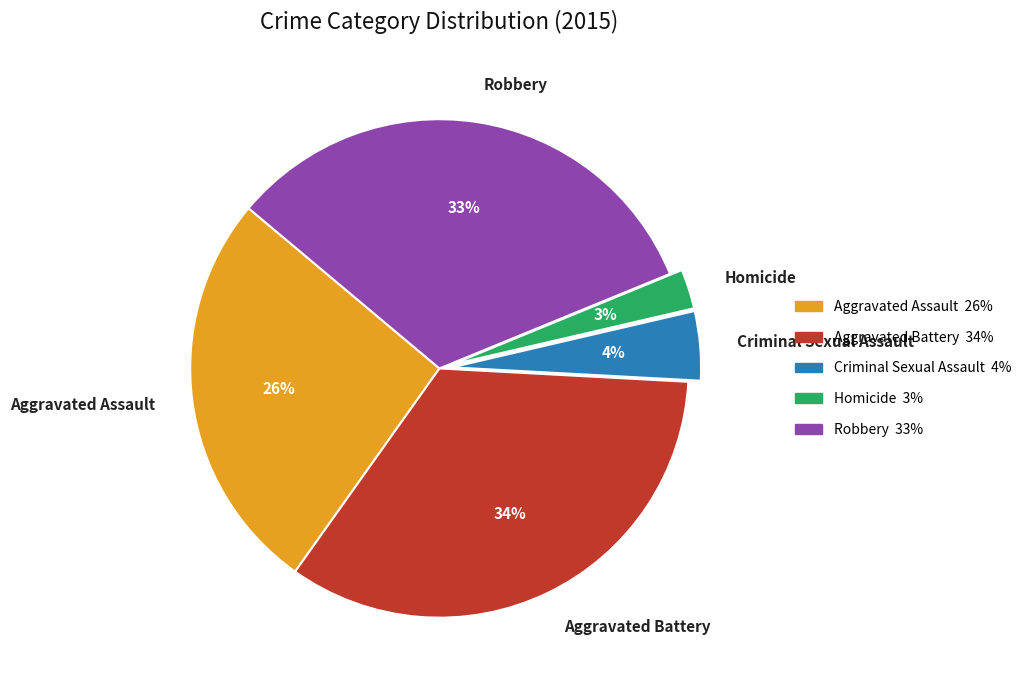

The Aggravated Battery slice represents 34% of the pie. True or false?

True